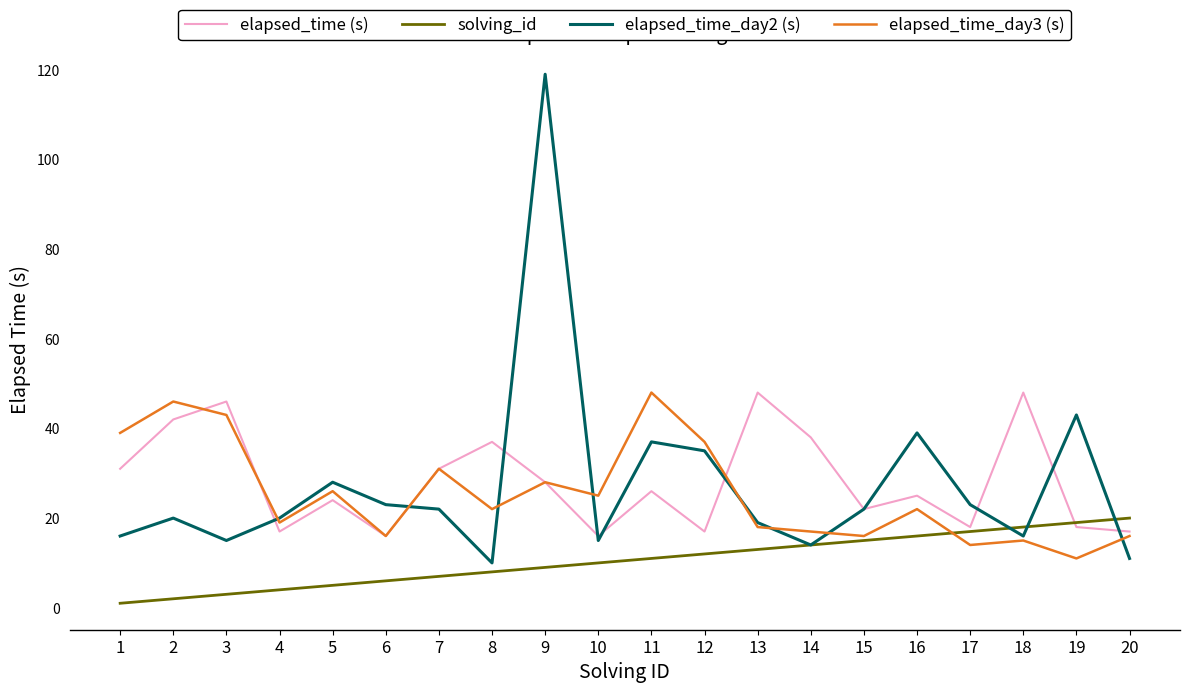

At which label does elapsed_time (s) first exceed 26?

1